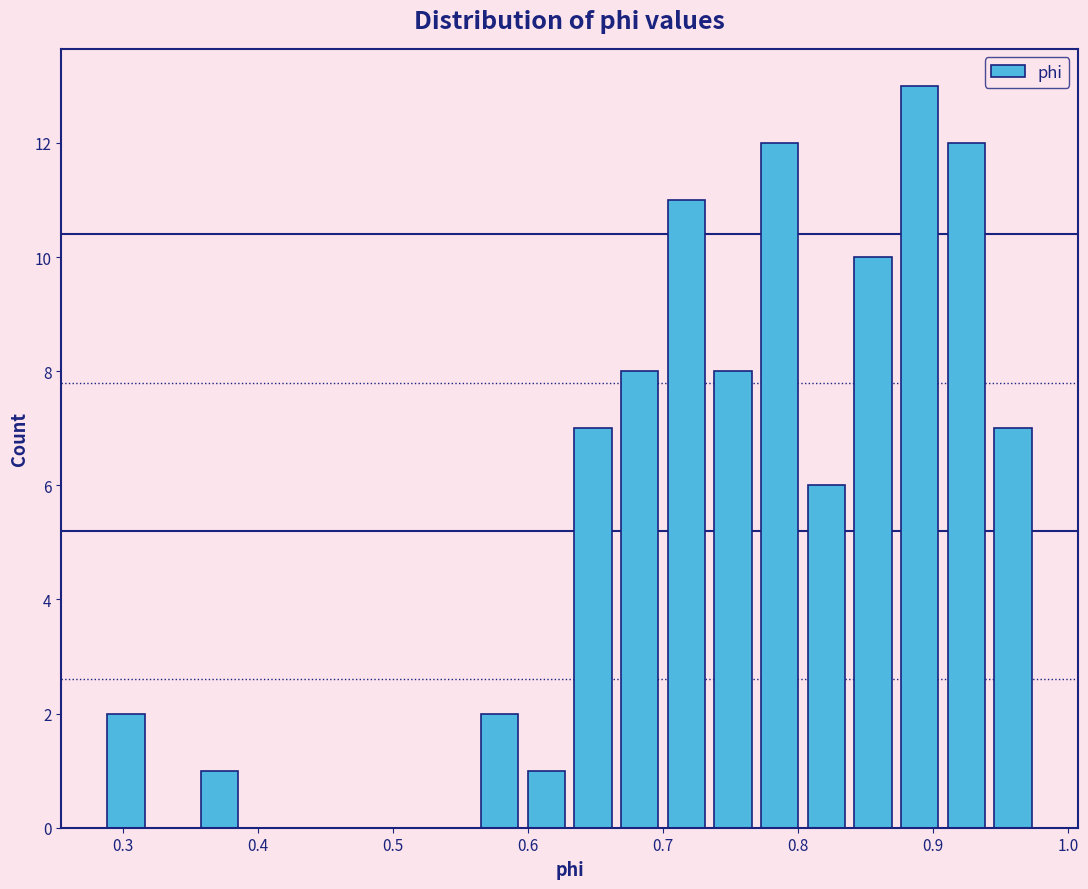

Around what value on the x-axis is the tallest bar? Give the approximate position of its centre, as read against the axis.

0.89